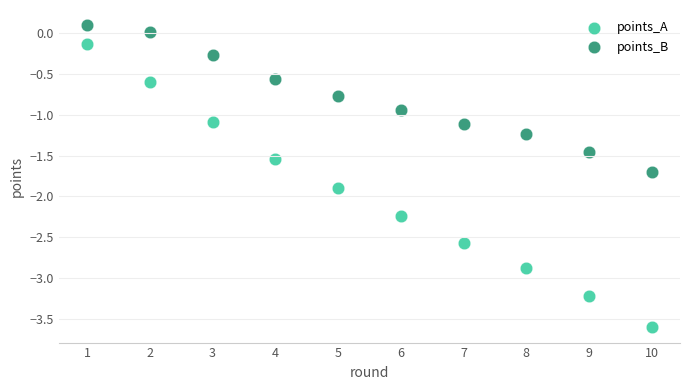

Across all data points, what is the range of X values (max minus min)?

9.0